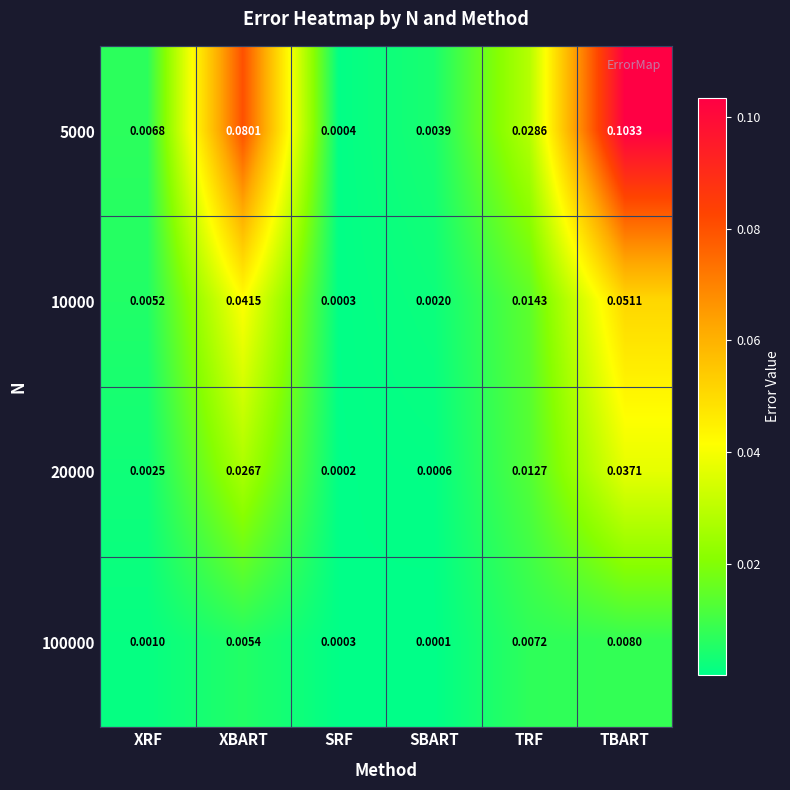

How many data points does each series have?

6